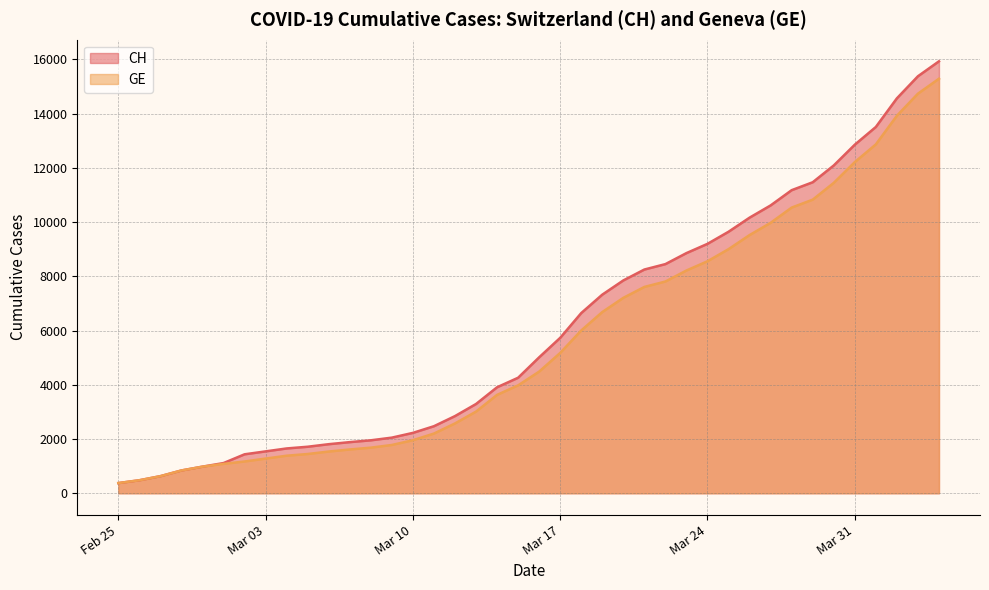

Is it true that CH equals 8249 at 2020-03-21?

True